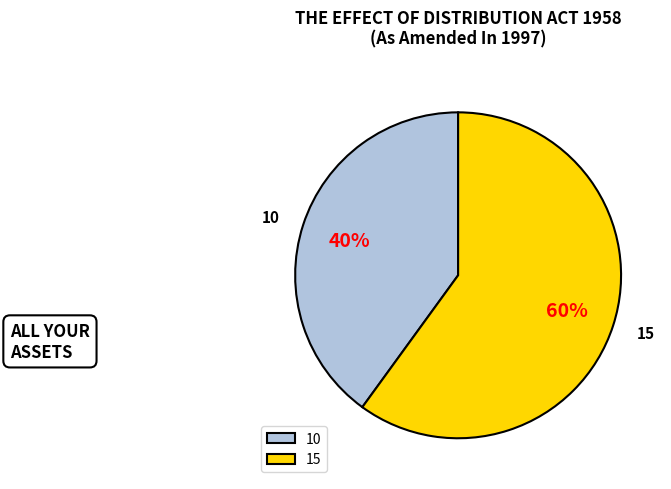

Between 15 and 10, which is larger?

15